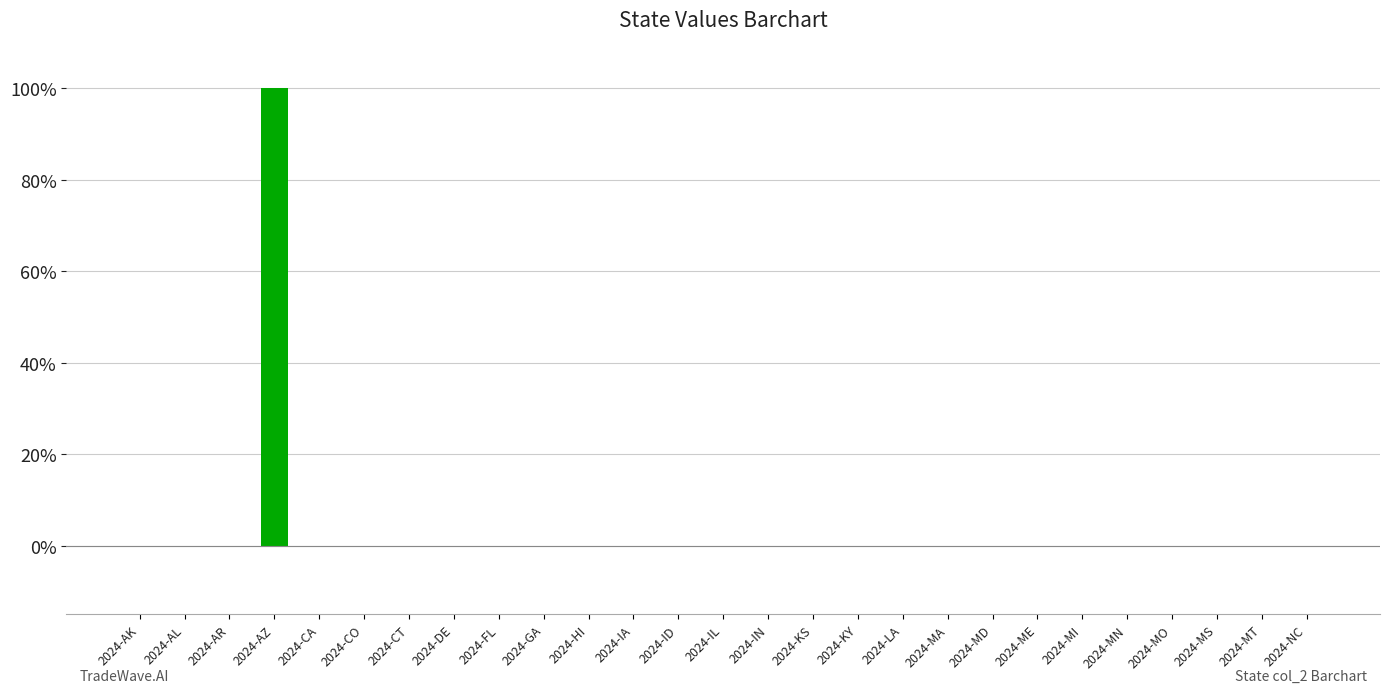

Reading left to right, what are all the values shown in this chart?

2024-AK=0	2024-AL=0	2024-AR=0	2024-AZ=1	2024-CA=0	2024-CO=0	2024-CT=0	2024-DE=0	2024-FL=0	2024-GA=0	2024-HI=0	2024-IA=0	2024-ID=0	2024-IL=0	2024-IN=0	2024-KS=0	2024-KY=0	2024-LA=0	2024-MA=0	2024-MD=0	2024-ME=0	2024-MI=0	2024-MN=0	2024-MO=0	2024-MS=0	2024-MT=0	2024-NC=0